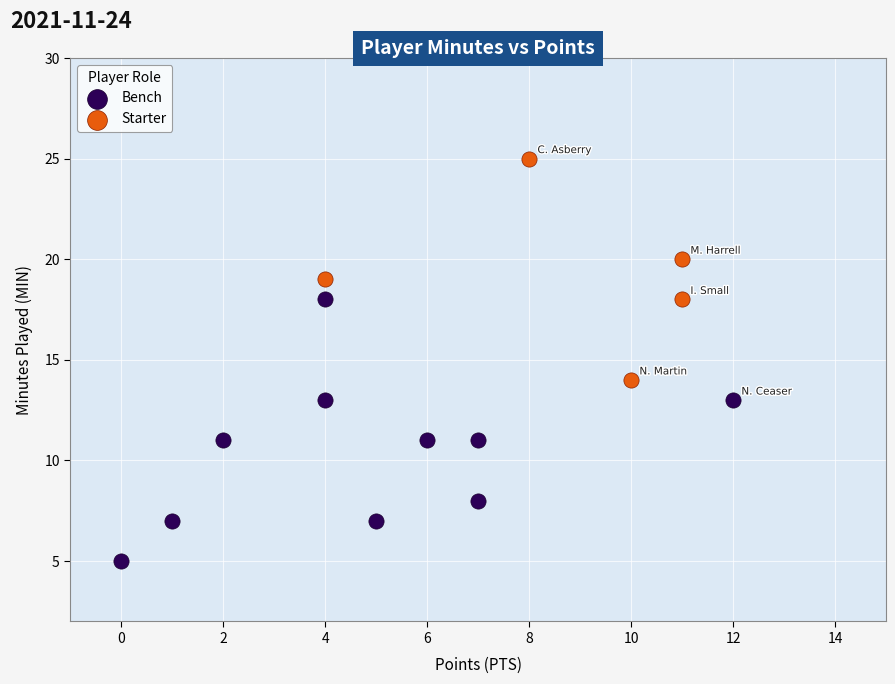

Which series contains the lowest Y value?

Bench